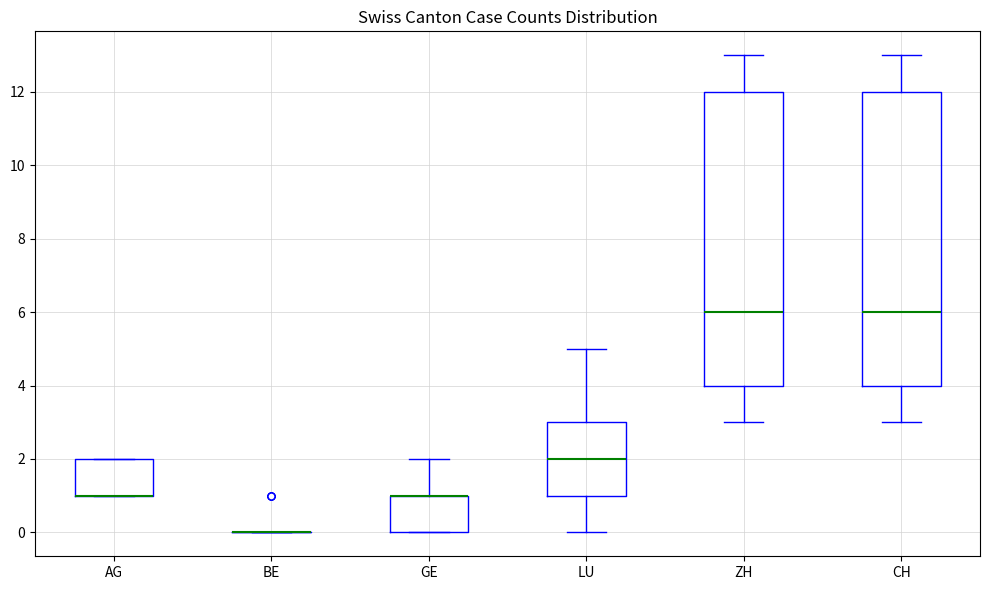

Where is the lower edge of the box for GE on the y-axis? The values are not printed on the chart, so give them approximately, as read against the axis.

0